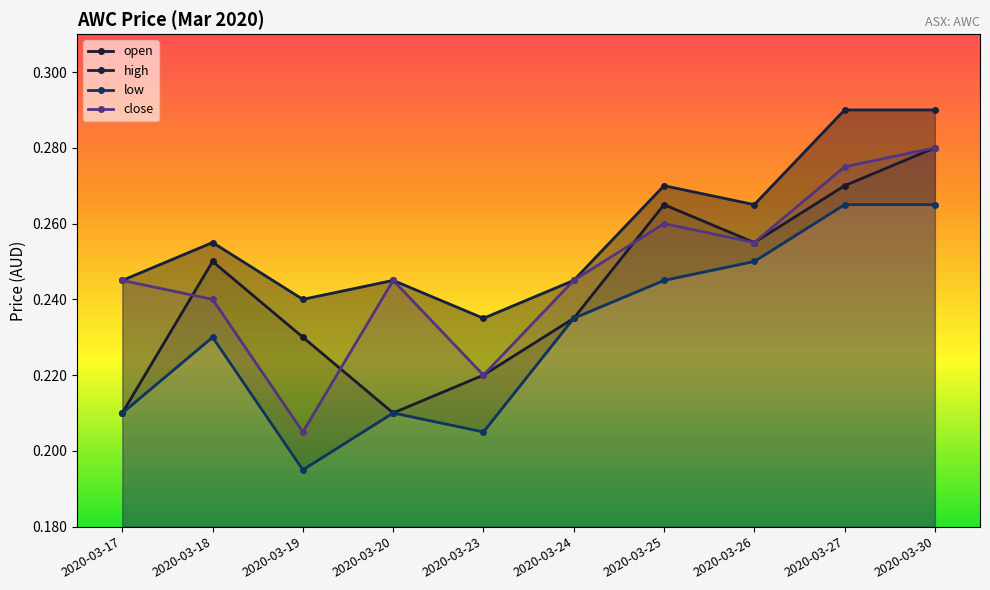

Where is the first local maximum for low?

2020-03-18